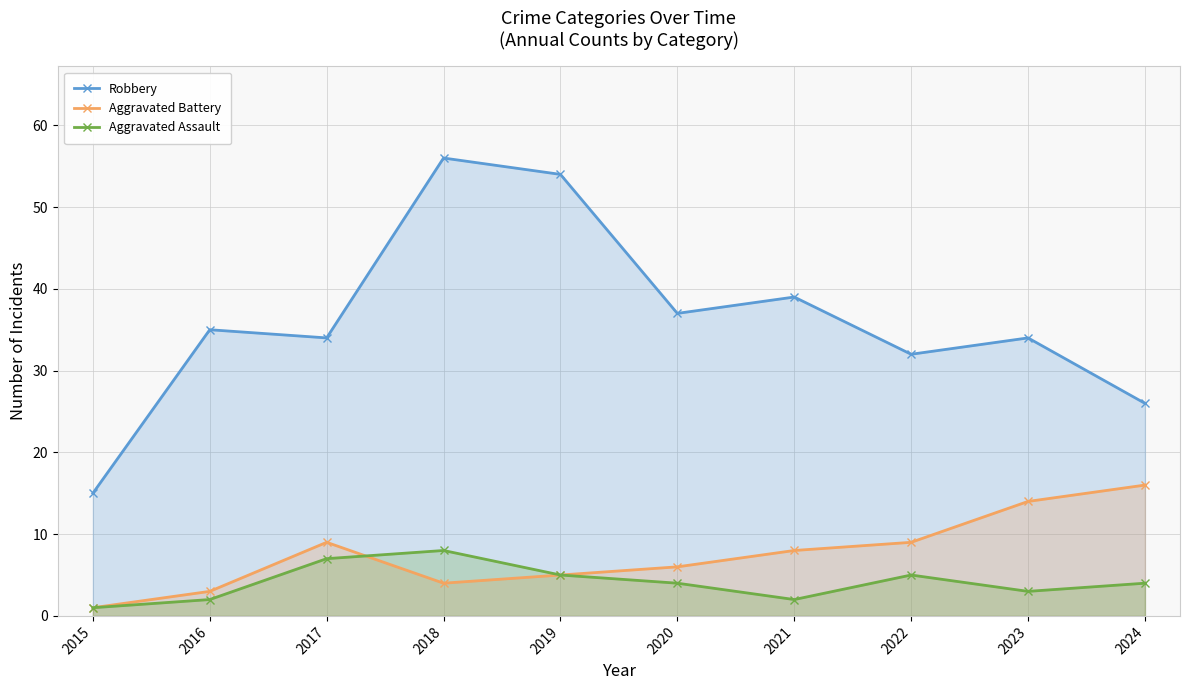

True or false: Aggravated Battery and Robbery intersect in this chart.

False